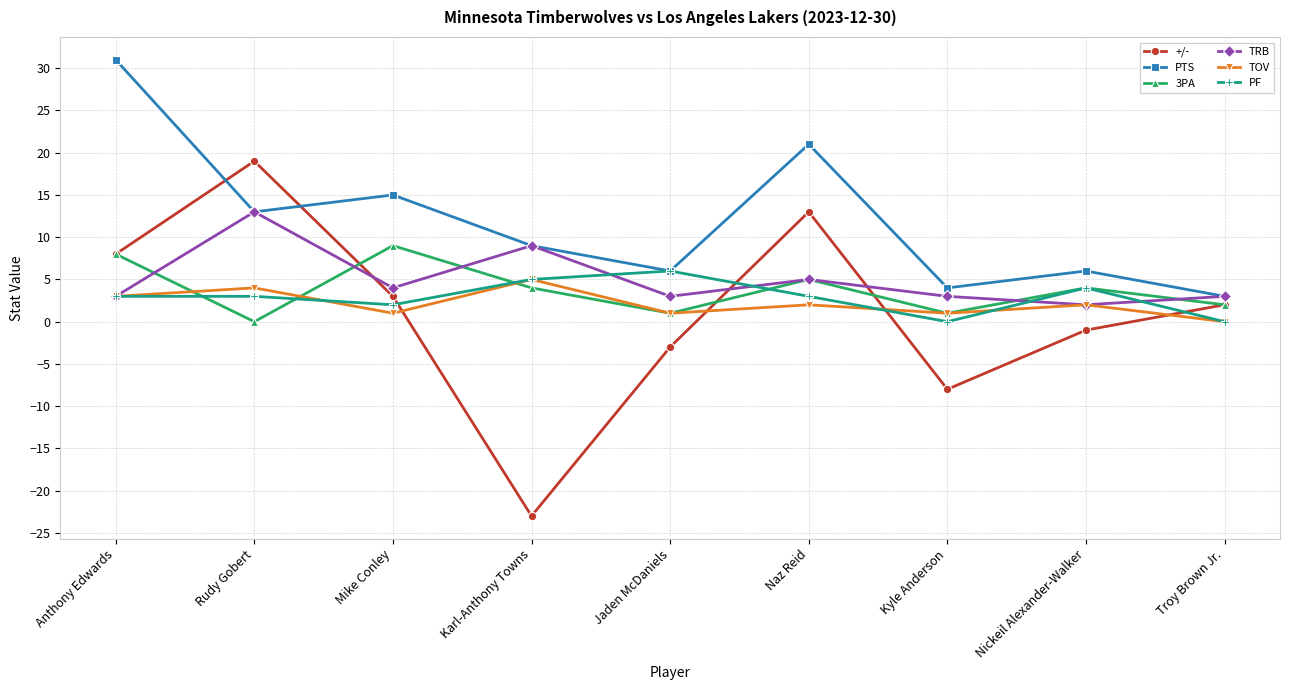

What is the difference between the maximum and minimum values in the PF series?

6